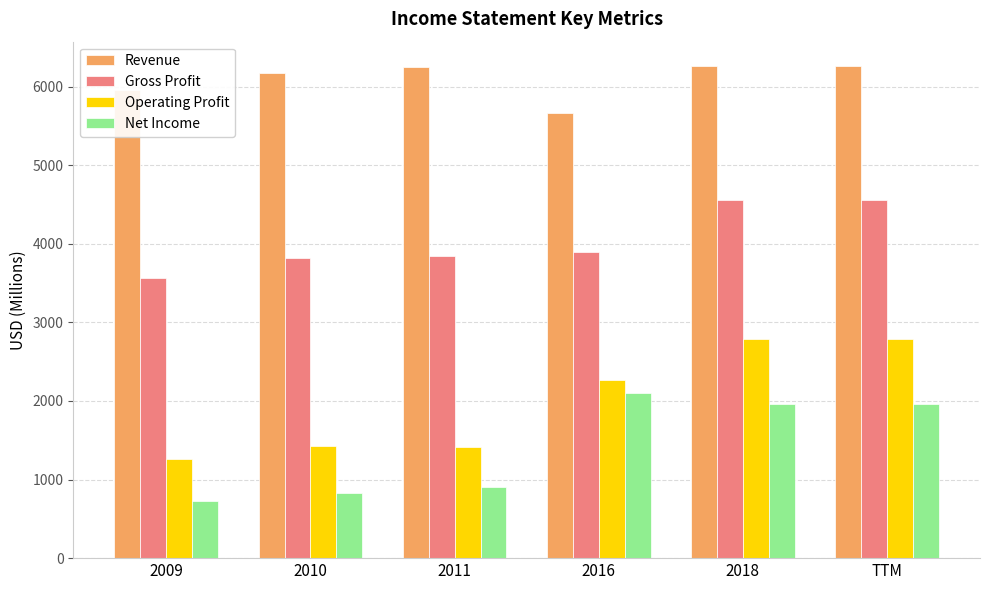

What is the label of the 1st bar from the right?

TTM